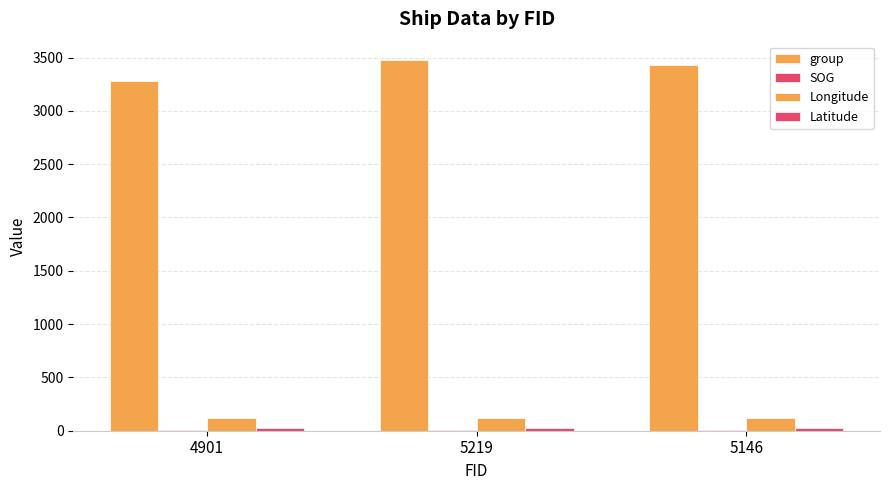

Which category has the highest value in the SOG series?

4901